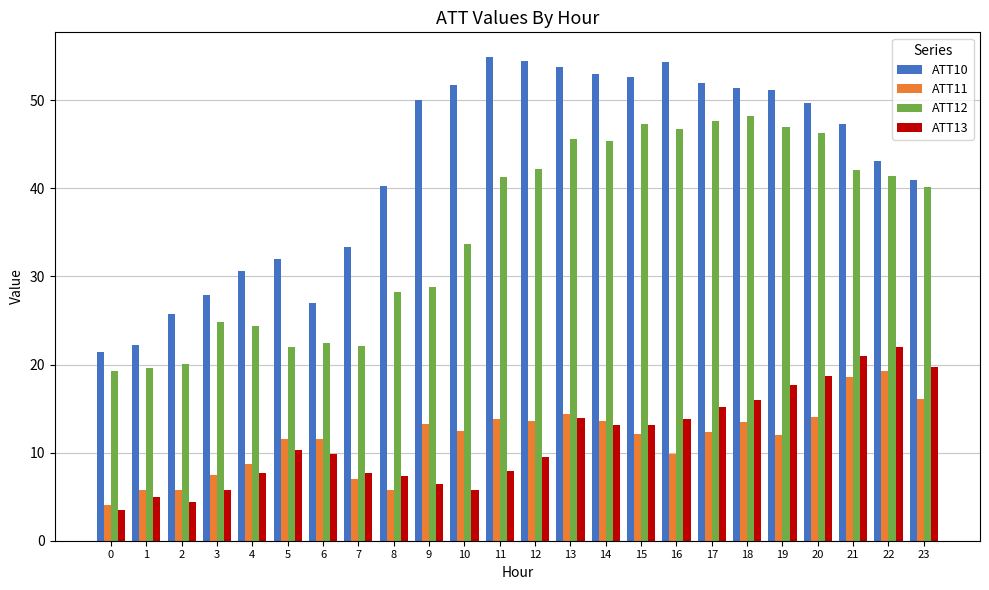

True or false: ATT11 has a value of 8.7 at 4.

True